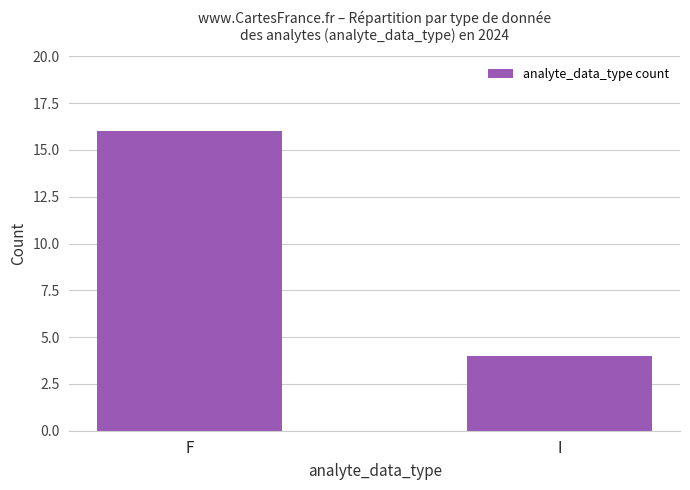

What position from the left is F?

1